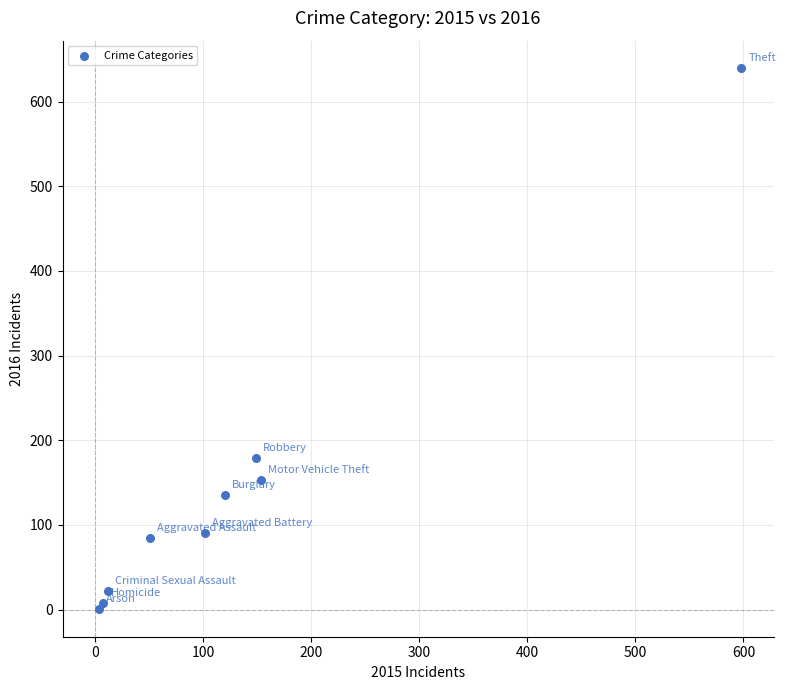

What Y value in the scatter plot is closest to 320?

179